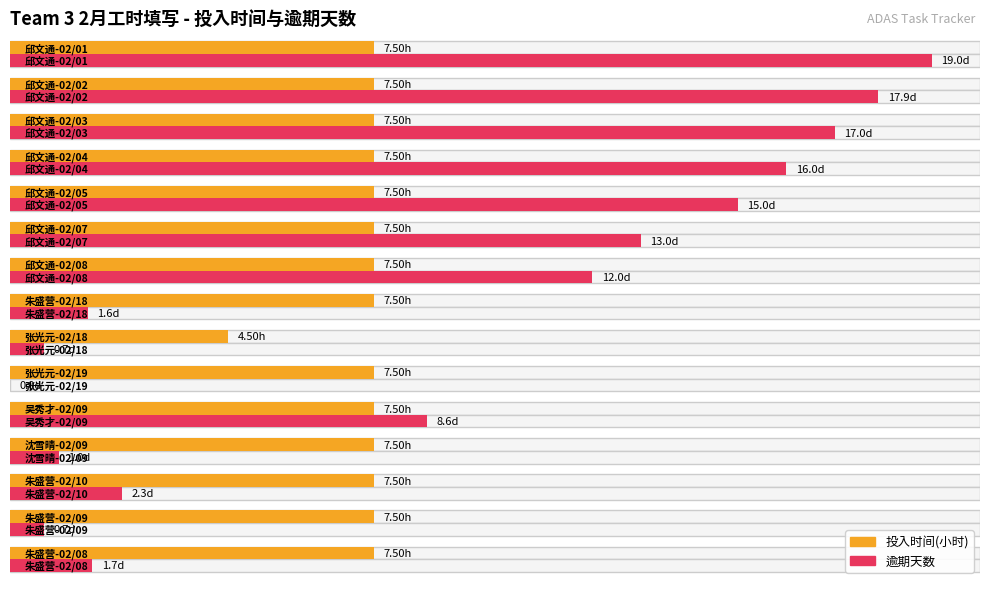

At 朱盛营-02/09, list the series in order from largest to smallest.

投入时间(小时), 逾期天数